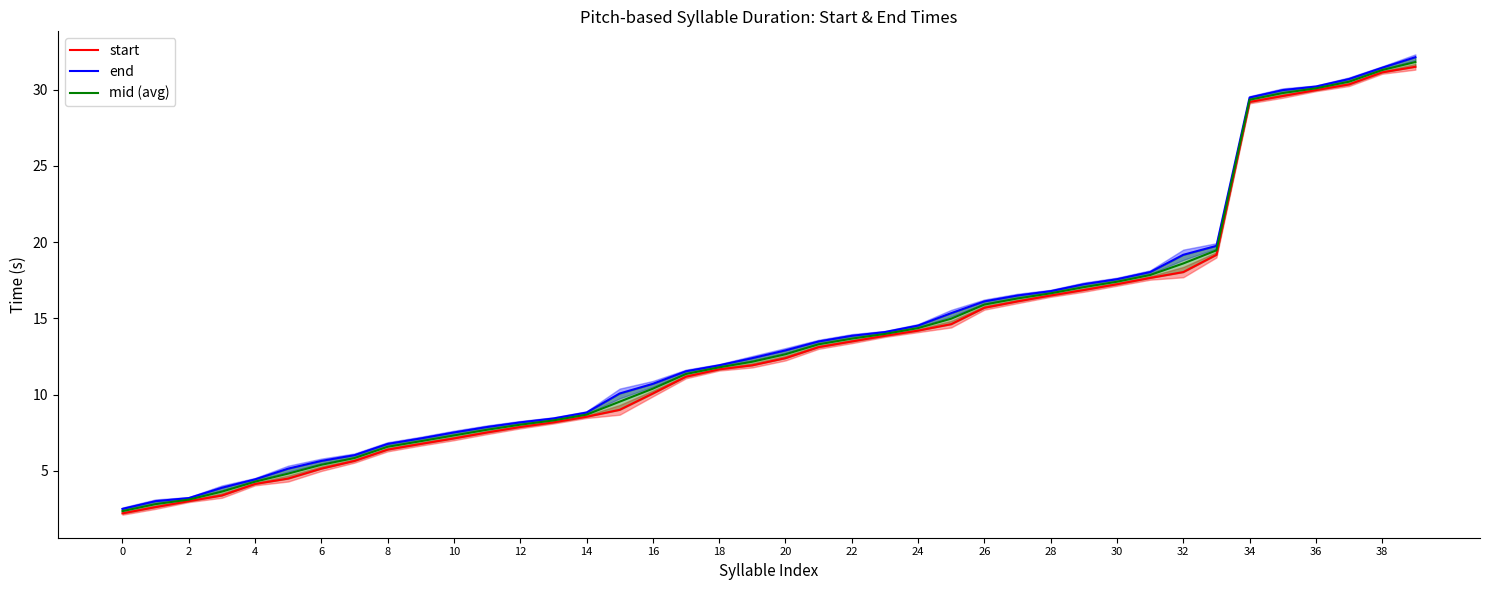

Is it true that start equals 13.5 at 22?

True